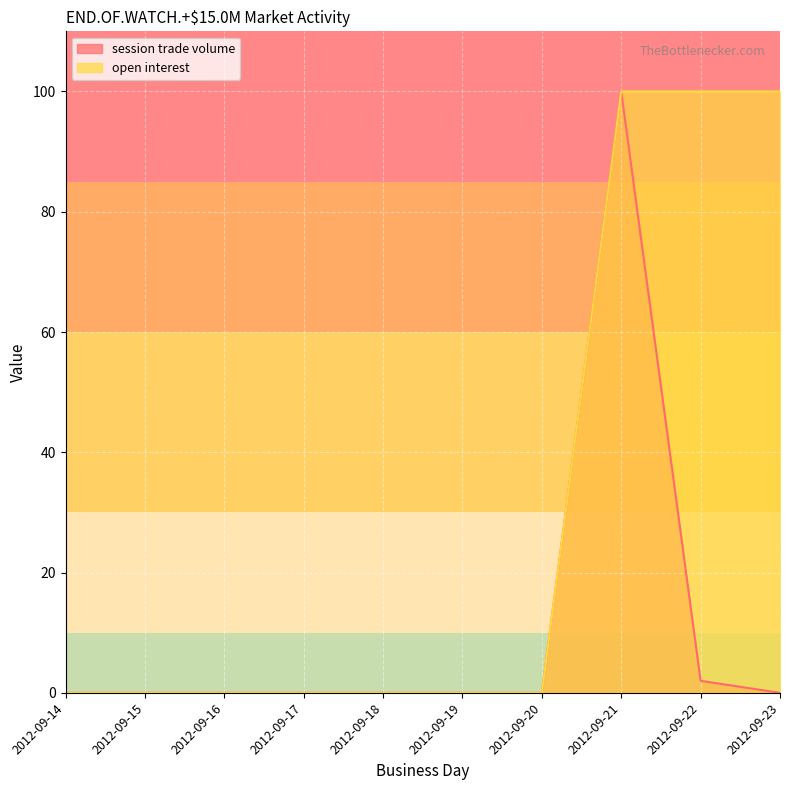

Does the chart display data point markers on the line(s)?

No